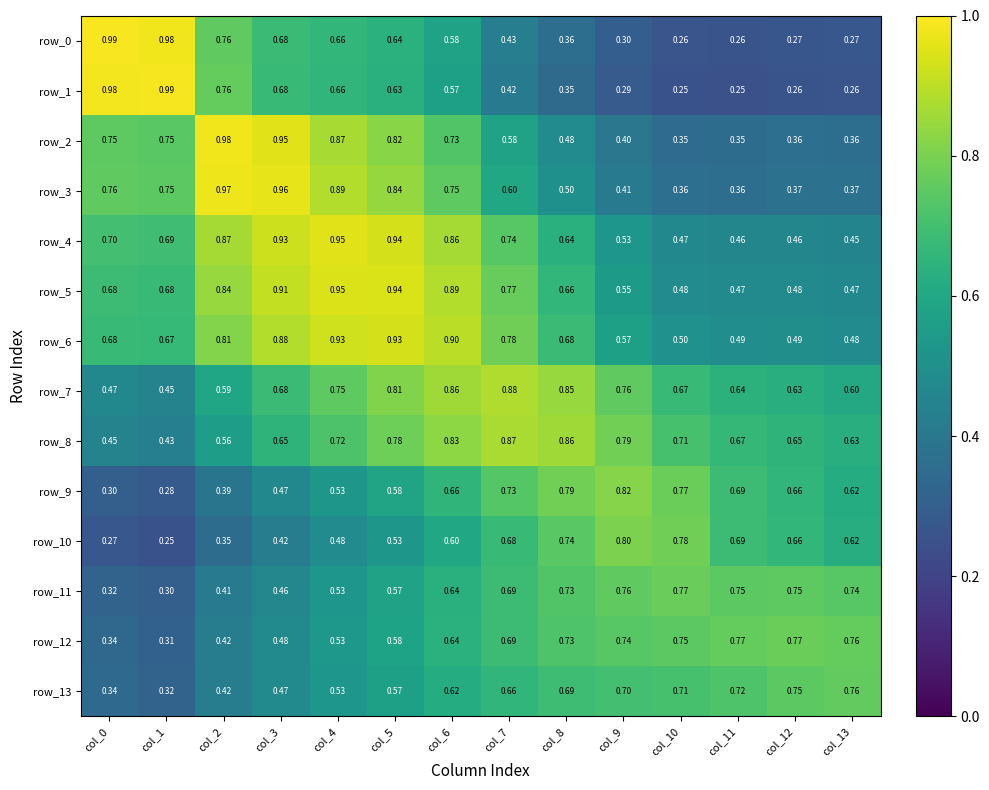

How many categories are shown in the chart?

14